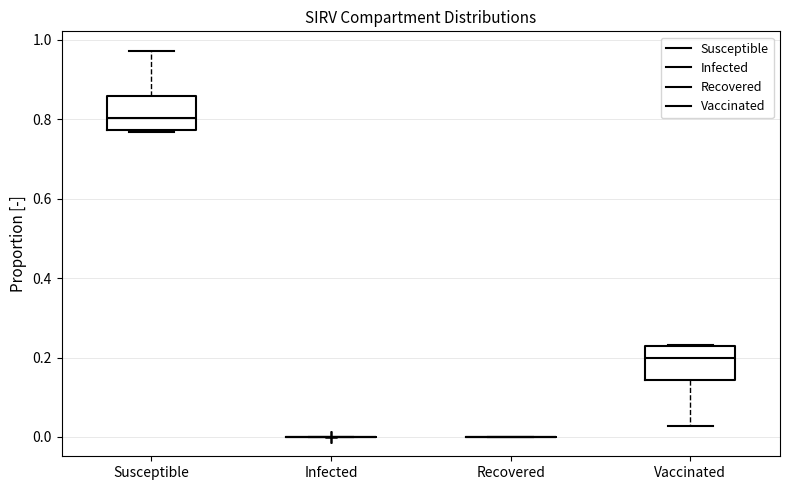

Reading left to right, transcribe this box plot: for each box, give where its median line is, the range the box spans, and where its two whiskers end, as read against the y-axis. The values are not printed on the chart, so give them approximately, as read against the axis.

Susceptible: median 0.80, box 0.78 to 0.86, whiskers 0.76 to 0.98
Infected: box collapsed to a line at 0.00, whiskers 0.00 to 0.00
Recovered: box collapsed to a line at 0.00, whiskers 0.00 to 0.00
Vaccinated: median 0.20, box 0.14 to 0.22, whiskers 0.02 to 0.24